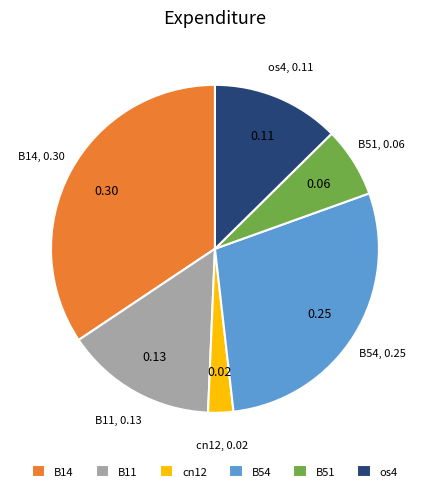

Is there a majority slice in this chart?

No